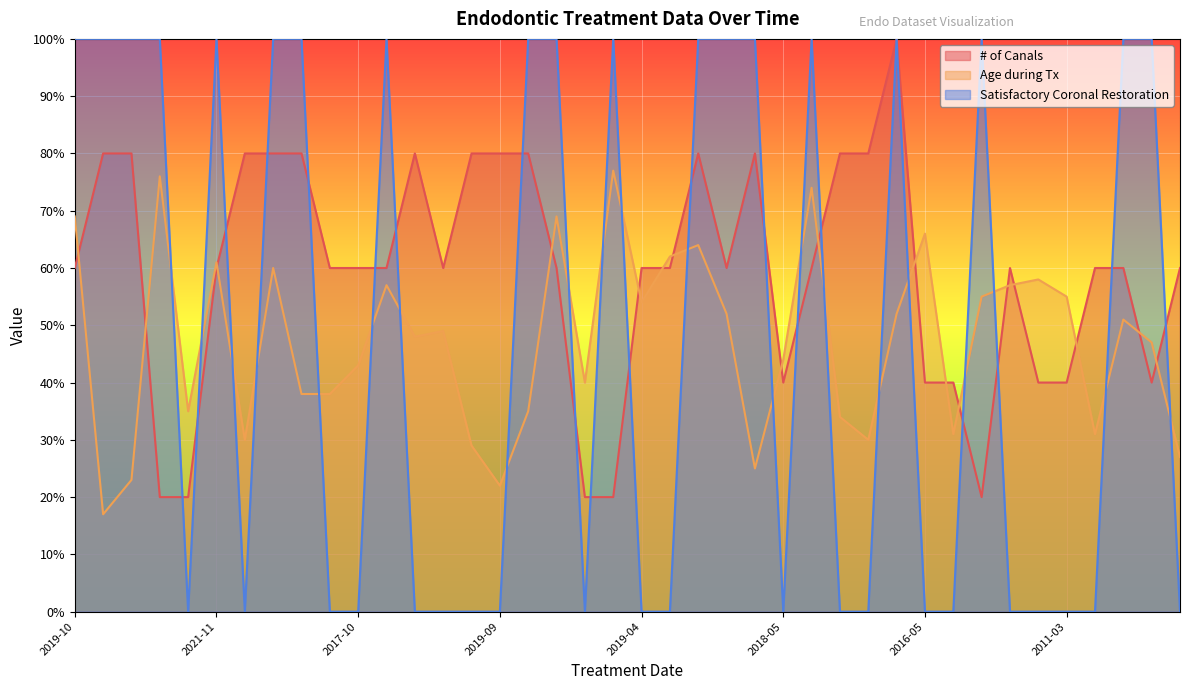

Where is the first local minimum for Age during Tx?

2017-12